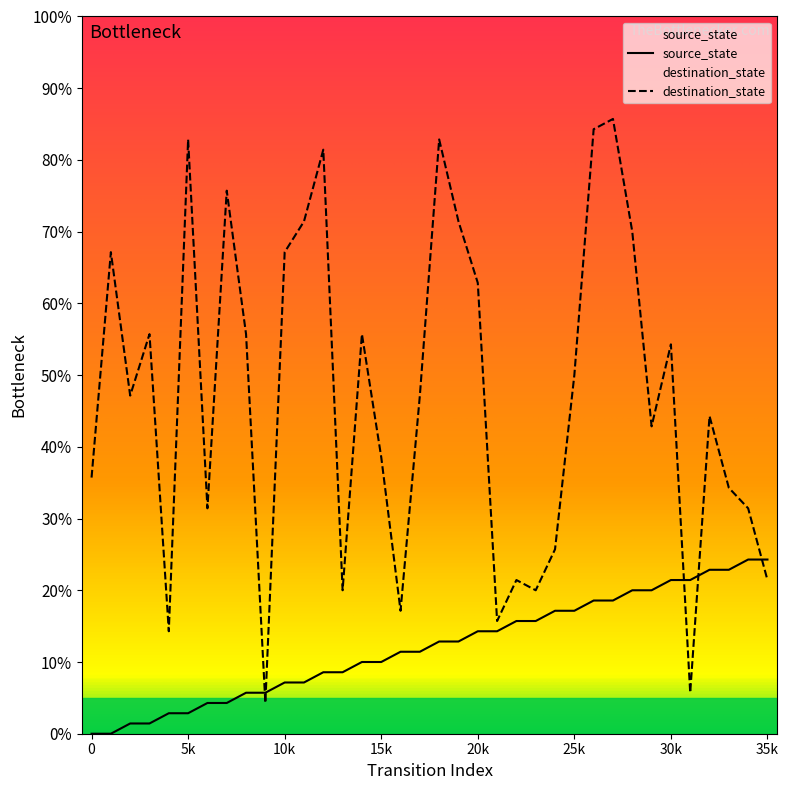

After their last crossing, which series has the higher values: source_state or destination_state?

source_state